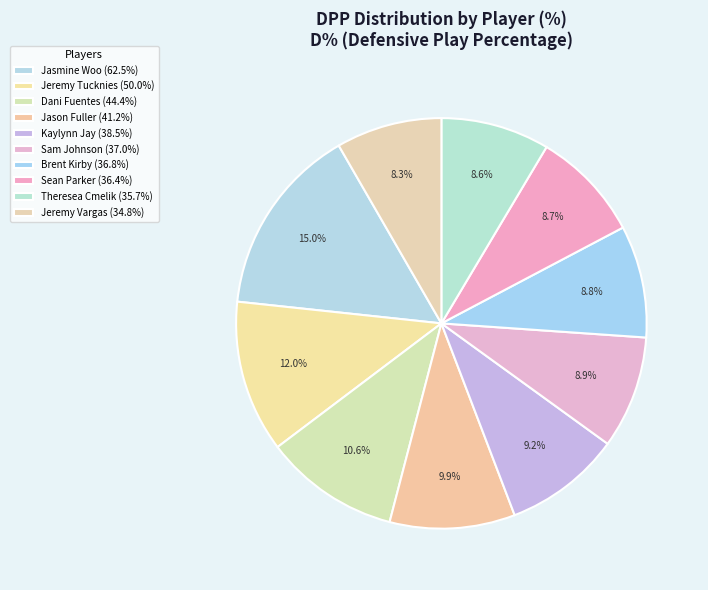

How many segments does this pie chart have?

10